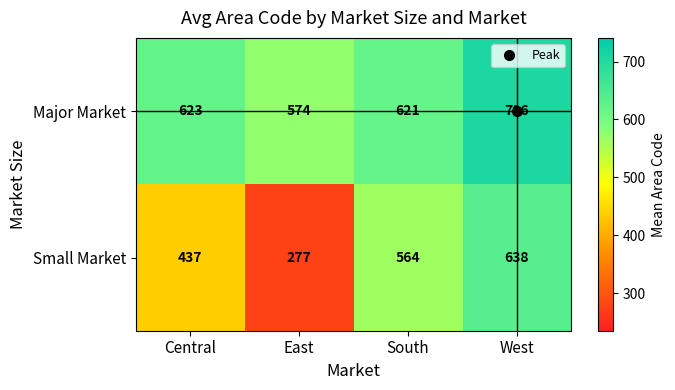

Which series has the largest total across all categories?

Major Market